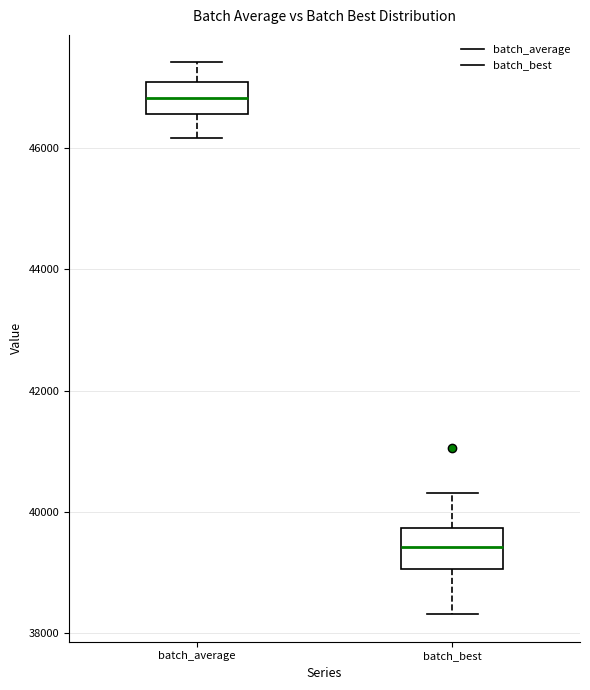

Reading left to right, transcribe this box plot: for each box, give where its median line is, the range the box spans, and where its two whiskers end, as read against the y-axis. The values are not printed on the chart, so give them approximately, as read against the axis.

batch_average: median 46800, box 46600 to 47000, whiskers 46200 to 47400
batch_best: median 39400, box 39000 to 39800, whiskers 38400 to 40400